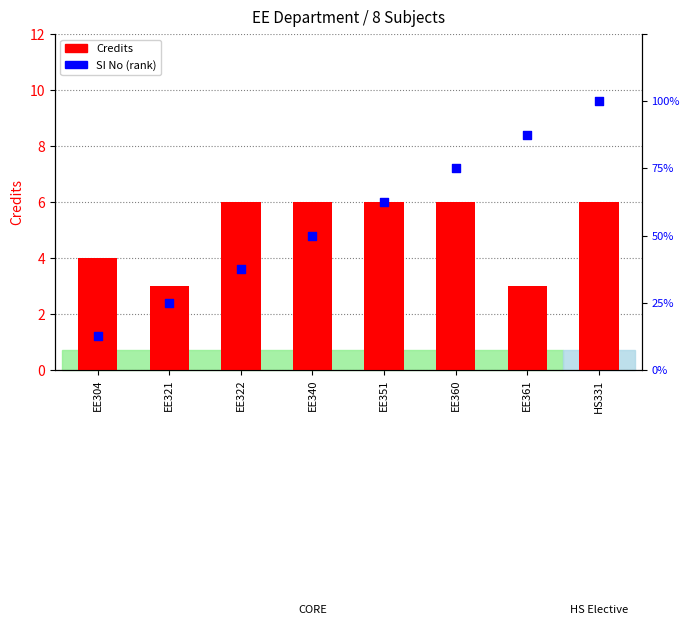

What are all the series names shown in the legend?

Credits, SI No